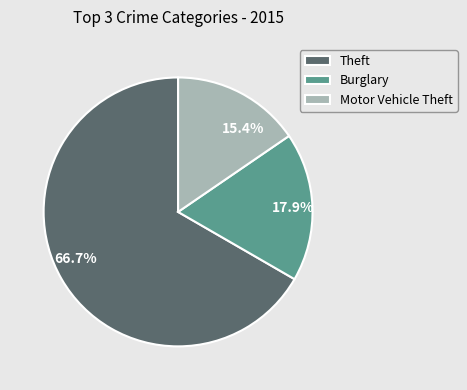

Is there any slice that represents more than half of the pie?

Yes